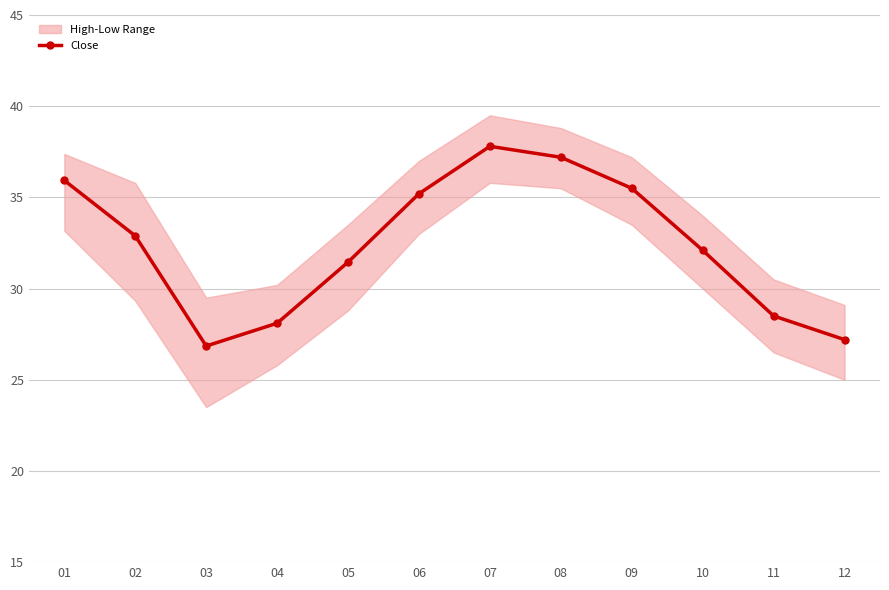

Read the value at 01.

35.9